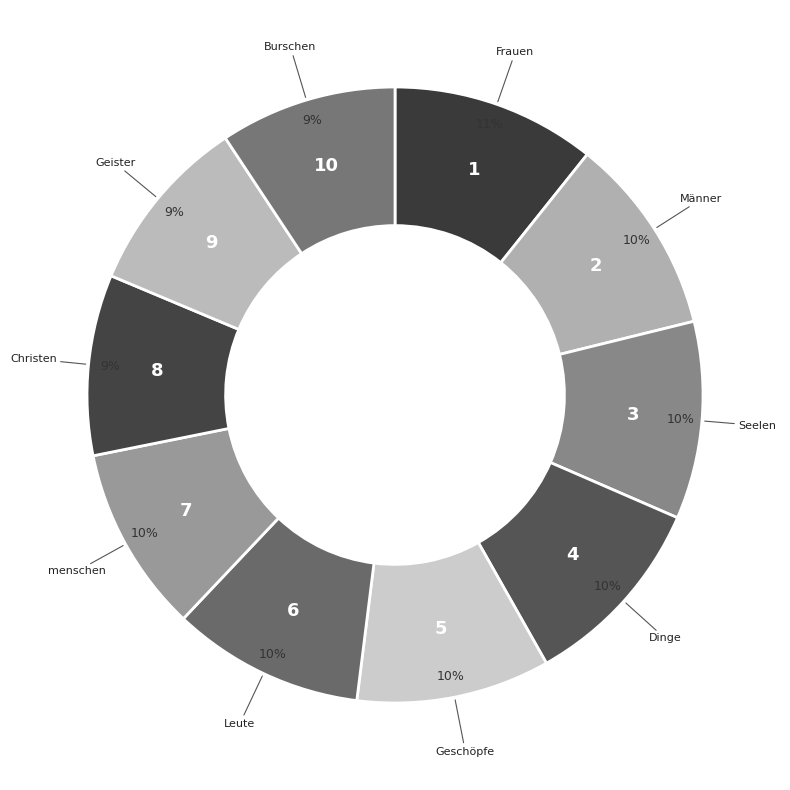

To the nearest percent, what is the difference between the Männer and Christen slice percentages?

1%